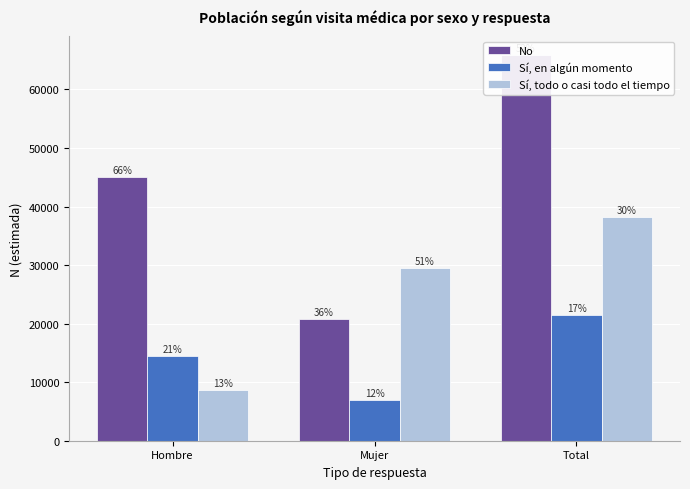

Reading left to right, extract all data points from this chart.

No: 45042	20791	65833
Sí, en algún momento: 14430	7000	21430
Sí, todo o casi todo el tiempo: 8730	29494	38224